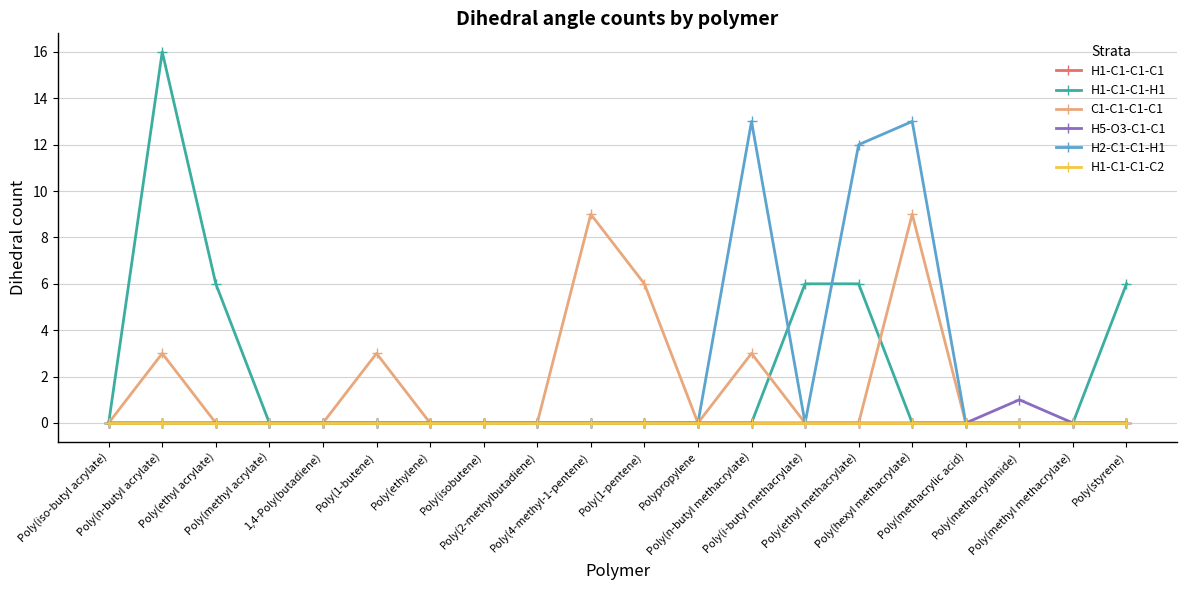

Does the chart have visible grid lines?

Yes